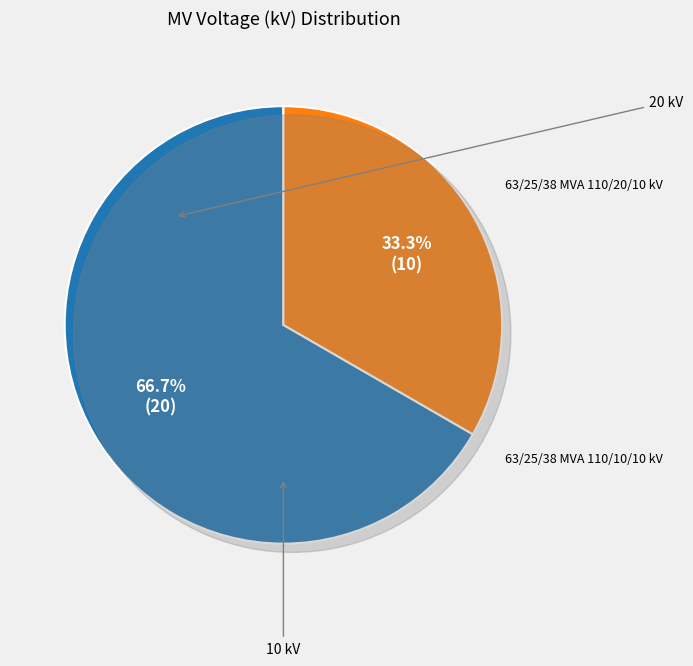

To the nearest percent, what percentage of the pie is 63/25/38 MVA 110/10/10 kV?

33%